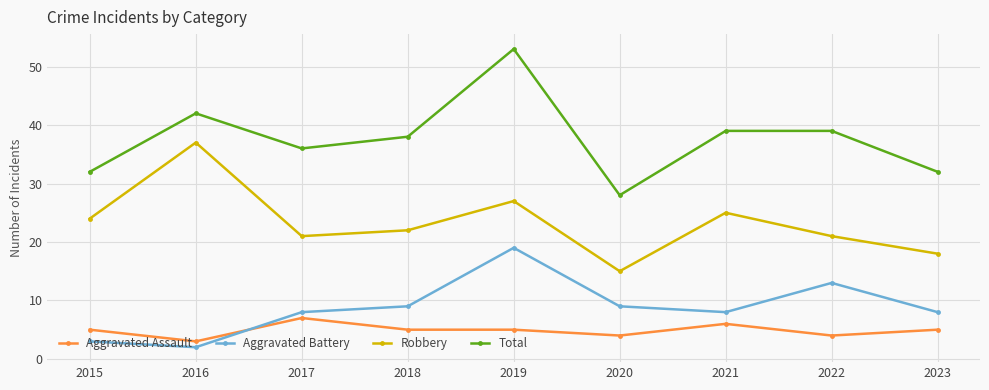

Reading left to right, transcribe all the data shown in this chart.

Aggravated Assault: 5	3	7	5	5	4	6	4	5
Aggravated Battery: 3	2	8	9	19	9	8	13	8
Robbery: 24	37	21	22	27	15	25	21	18
Total: 32	42	36	38	53	28	39	39	32